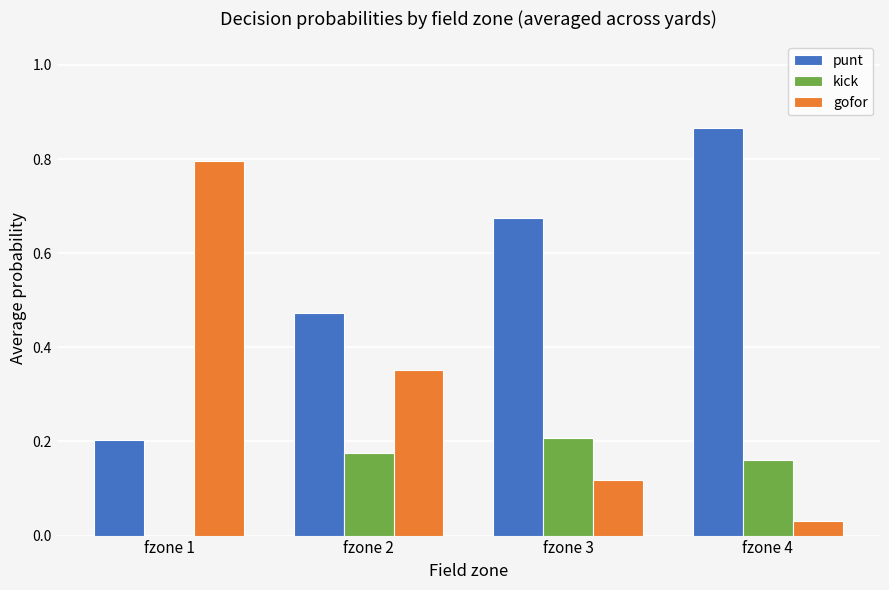

What is the sum of all punt values?

2.2